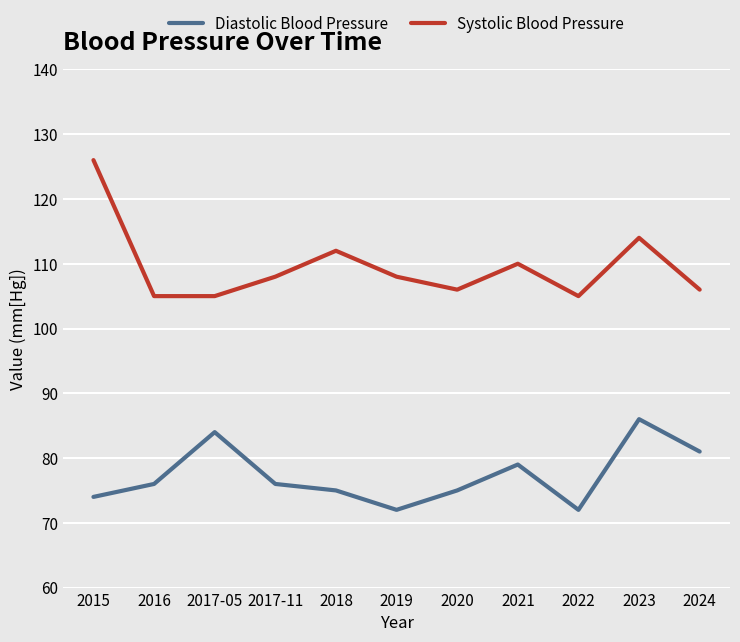

How many interior local peaks does the Systolic Blood Pressure series have?

3